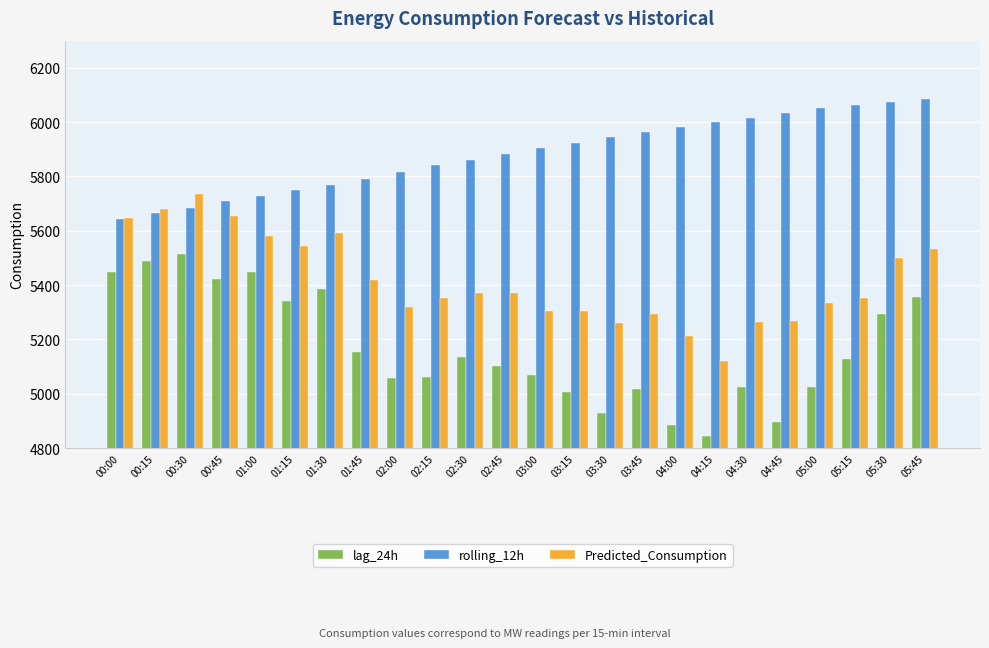

How many groups of bars are there?

24